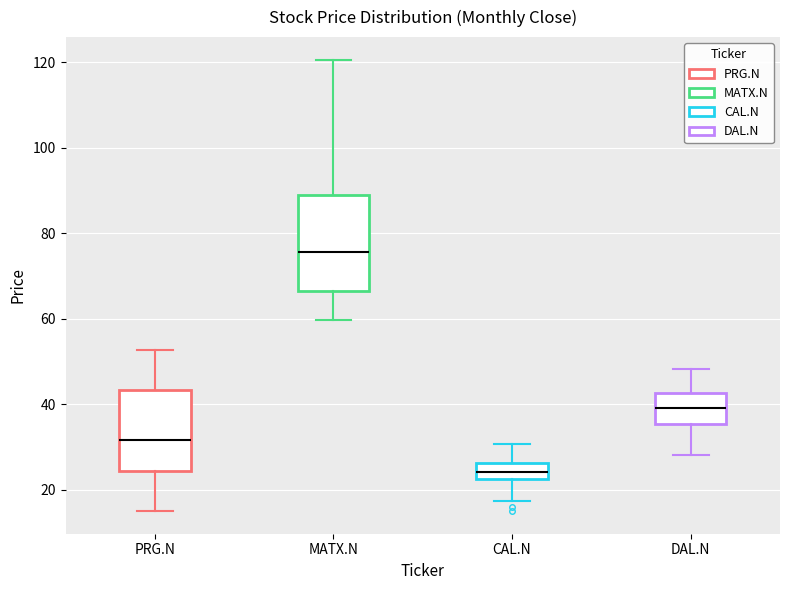

Reading left to right, transcribe this box plot: for each box, give where its median line is, the range the box spans, and where its two whiskers end, as read against the y-axis. The values are not printed on the chart, so give them approximately, as read against the axis.

PRG.N: median 32, box 24 to 44, whiskers 14 to 52
MATX.N: median 76, box 66 to 90, whiskers 60 to 120
CAL.N: median 24, box 22 to 26, whiskers 18 to 30
DAL.N: median 40, box 36 to 42, whiskers 28 to 48